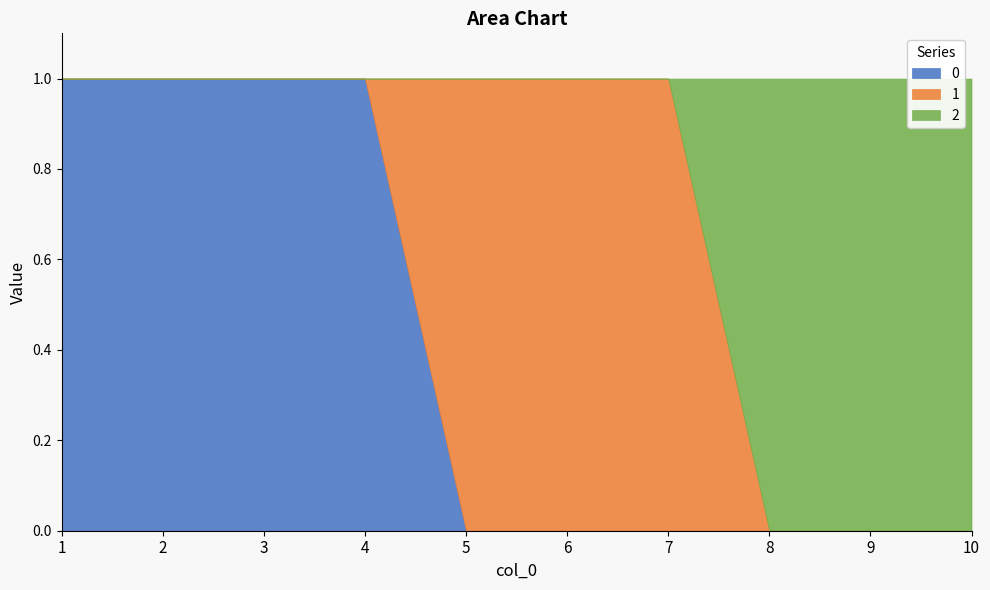

What is the difference between the maximum and minimum values in the 0 series?

1